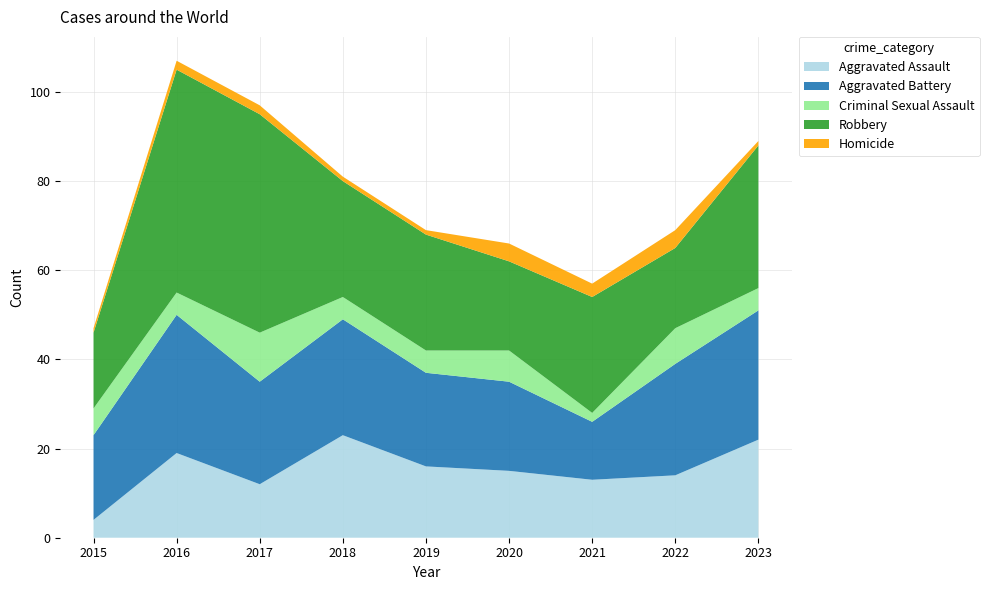

Reading left to right, what are all the values shown in this chart?

Aggravated Assault: 4	19	12	23	16	15	13	14	22
Aggravated Battery: 19	31	23	26	21	20	13	25	29
Criminal Sexual Assault: 6	5	11	5	5	7	2	8	5
Robbery: 17	50	49	26	26	20	26	18	32
Homicide: 1	2	2	1	1	4	3	4	1